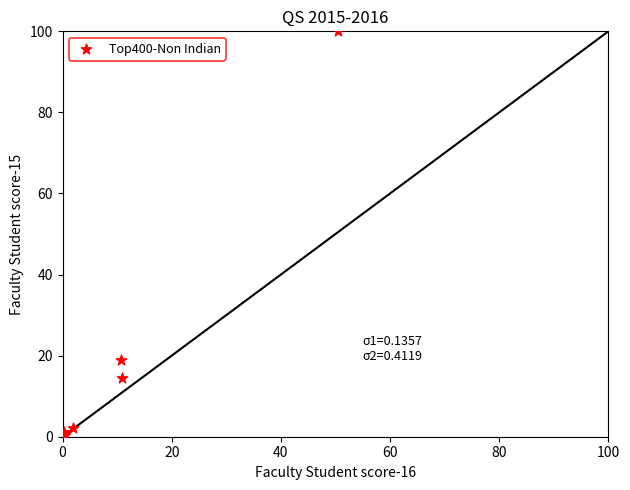

What Y value in the scatter plot is closest to 50?

19.0